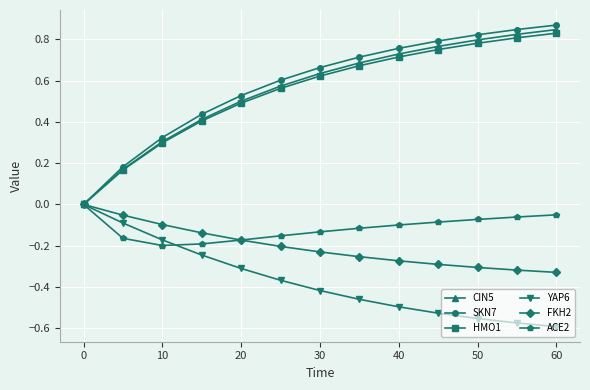

How many positive values does the CIN5 series have?

12